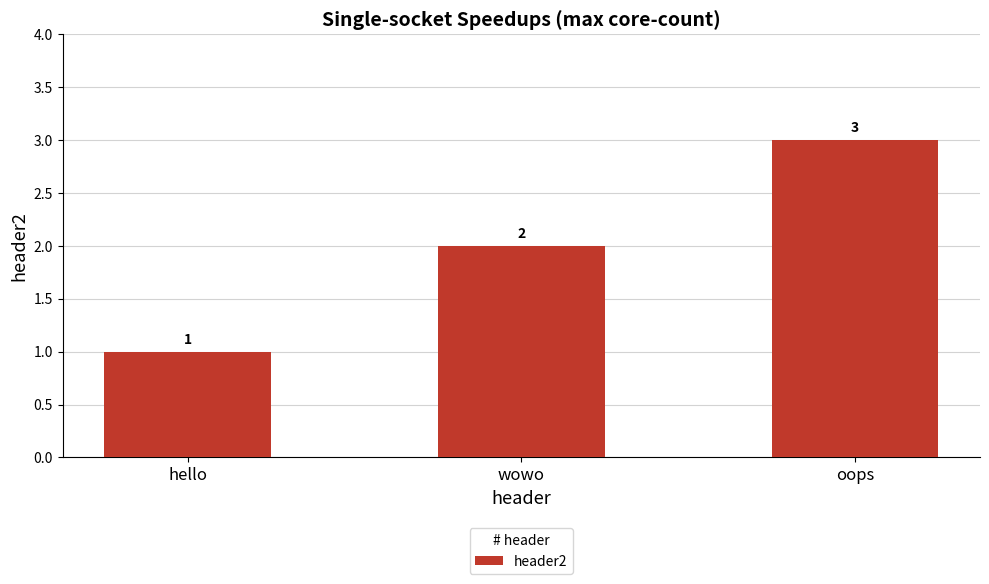

What is the difference between the maximum and minimum values?

2